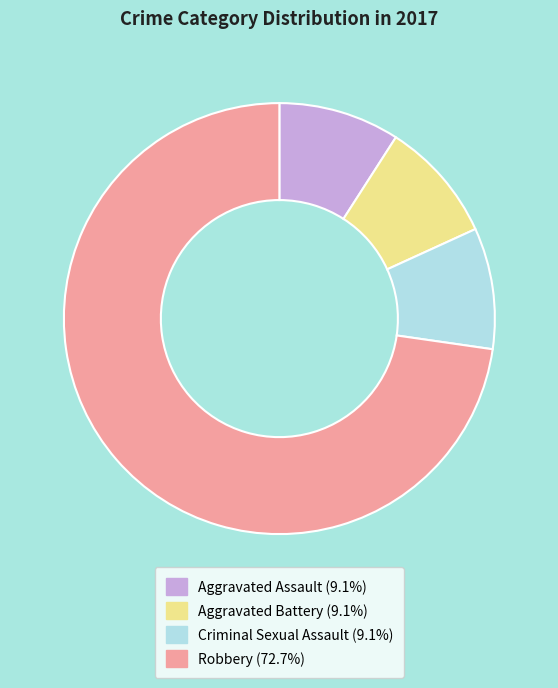

What is the largest slice in the pie chart?

Robbery